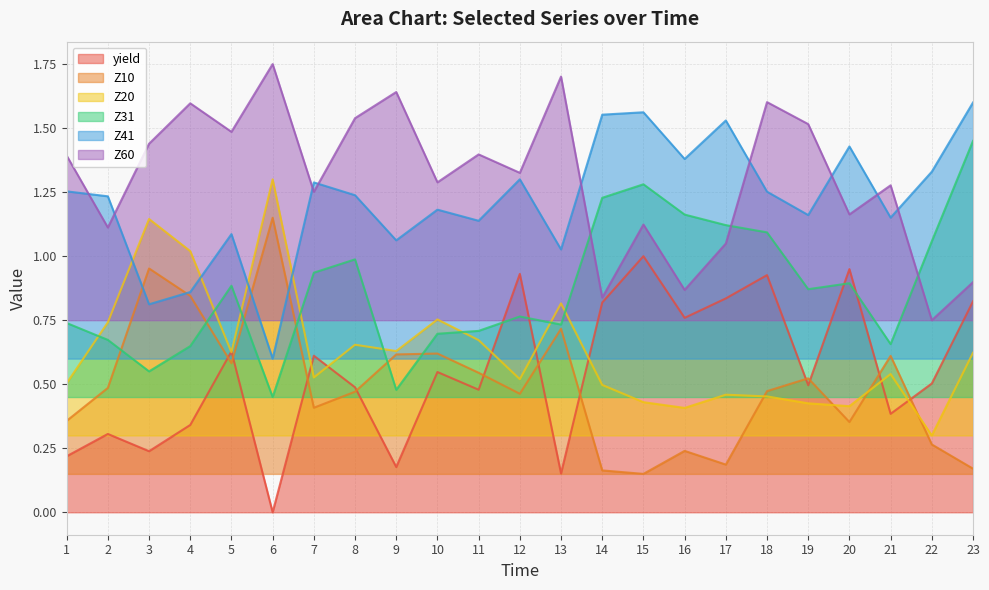

True or false: Z20 has more than 0 points higher than both neighbors.

True